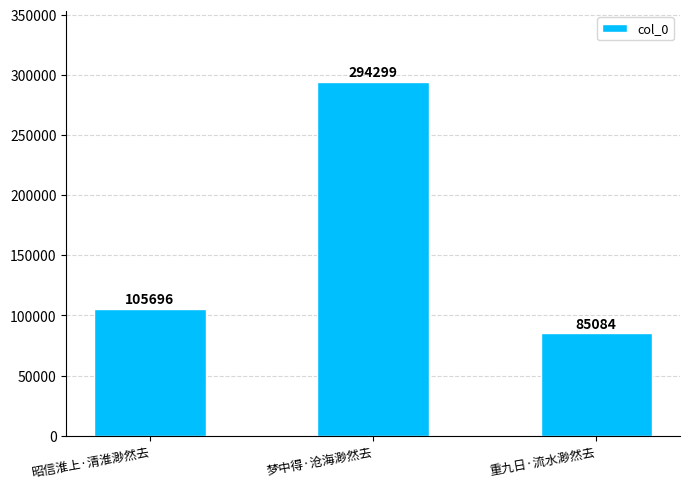

What is the label of the 3rd bar from the right?

昭信淮上·清淮渺然去